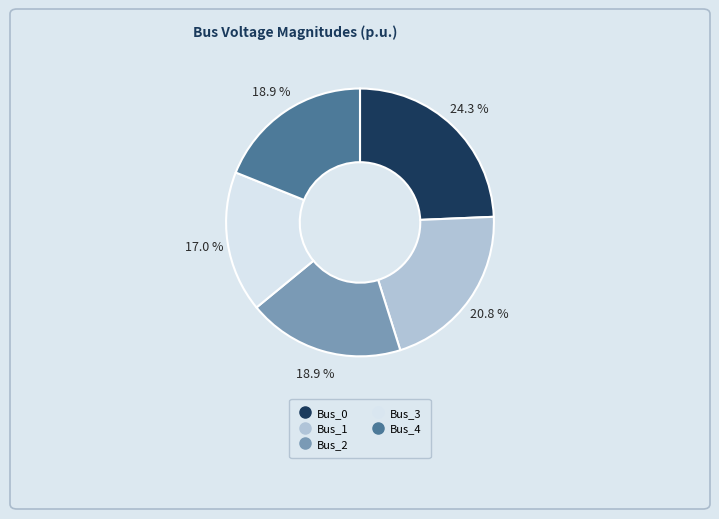

How many slices are in this pie chart?

5